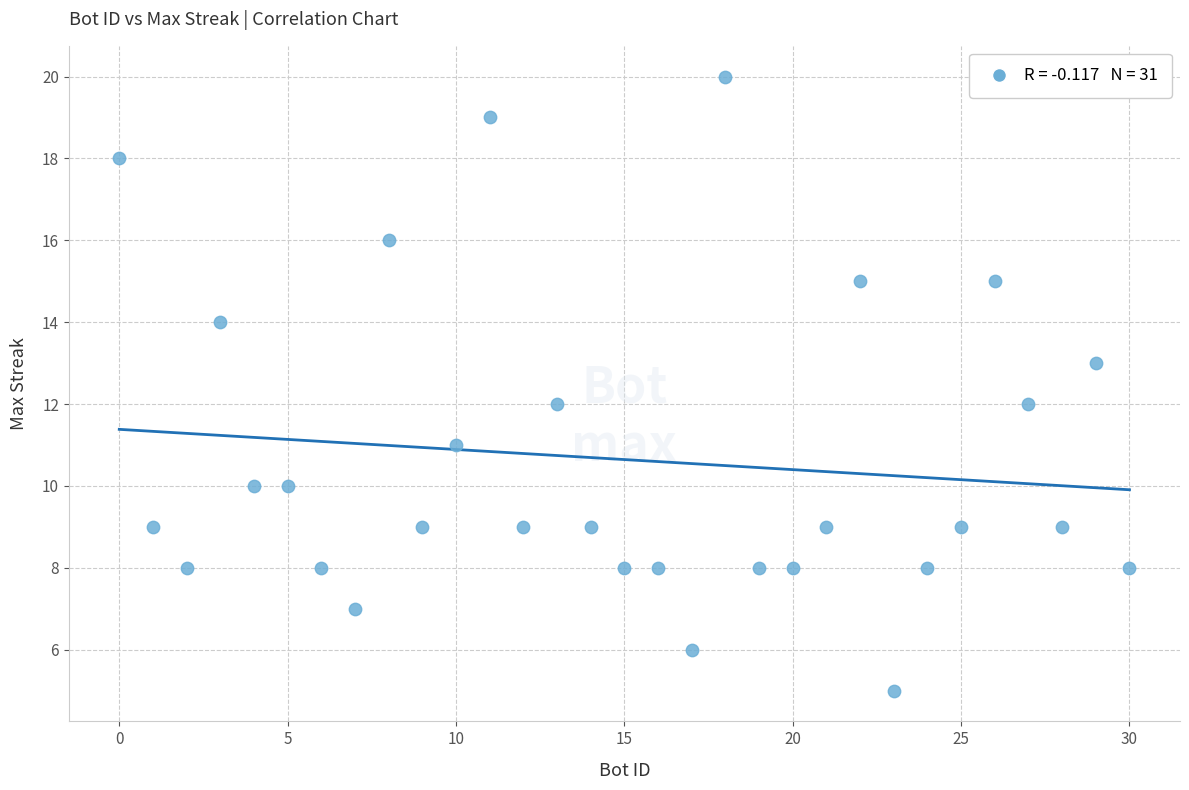

What is the range of X values (max minus min)?

30